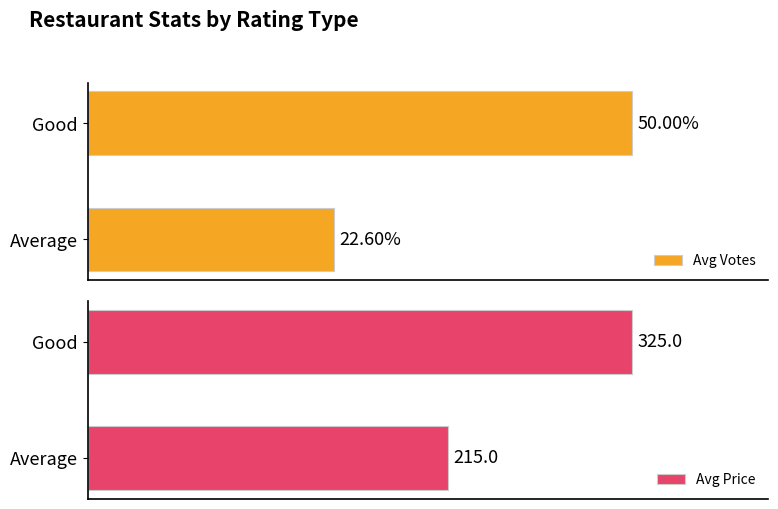

What is the maximum value shown in the chart?

325.0